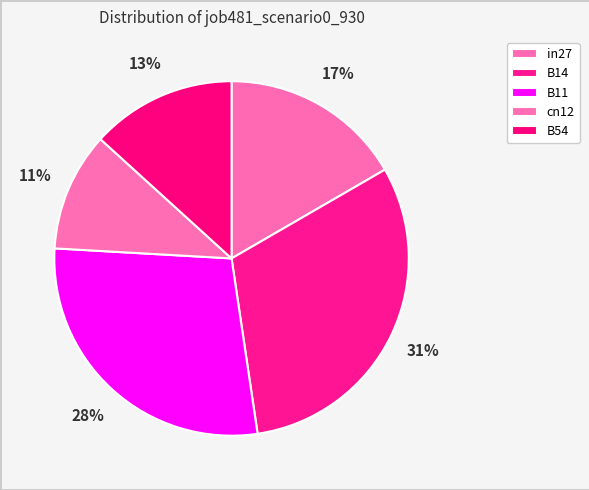

True or false: B54 accounts for 13% of the total.

True